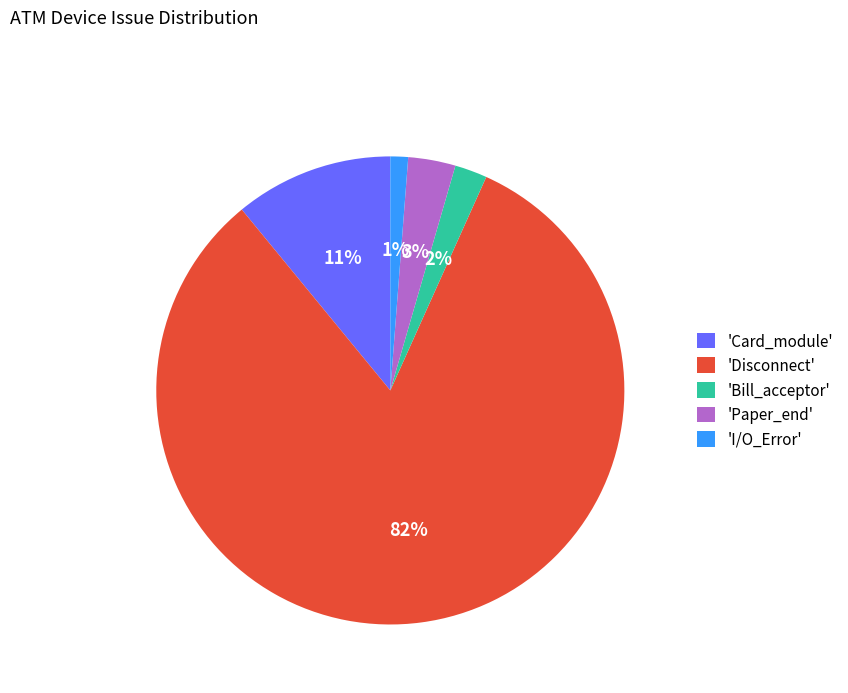

To the nearest percent, what portion does 'Bill_acceptor' represent?

2%